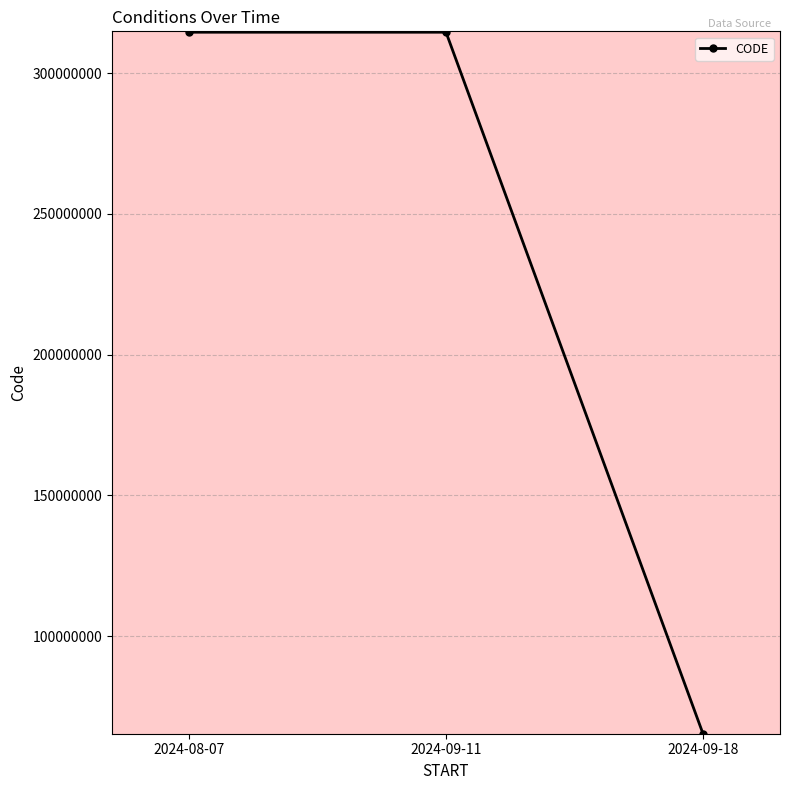

Is it true that the value at 2024-09-11 is 481318178?

False